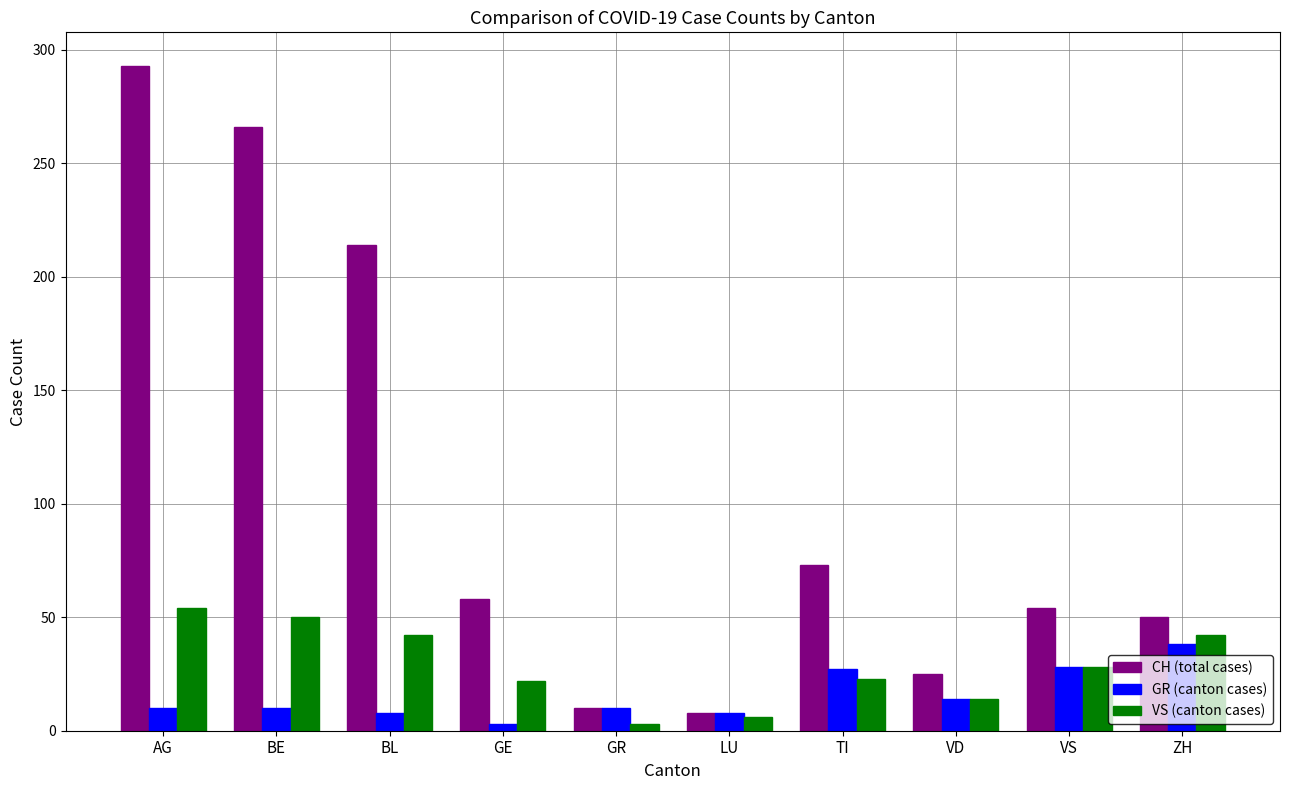

What is the value of the GR (canton cases) bar at the 8th from the left?

14